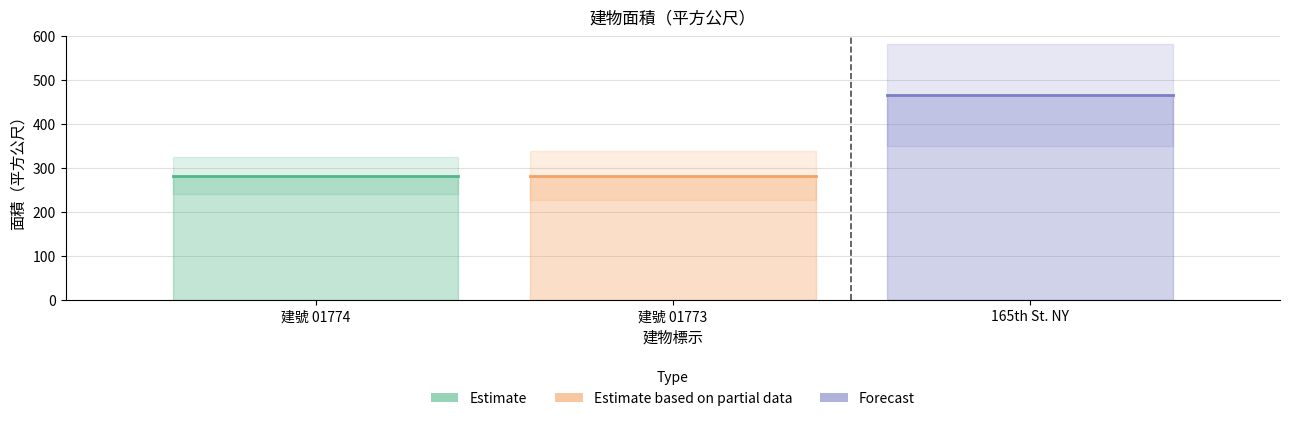

Rank the series at 建號 01774 from lowest to highest value.

Estimate, Estimate based on partial data, Forecast